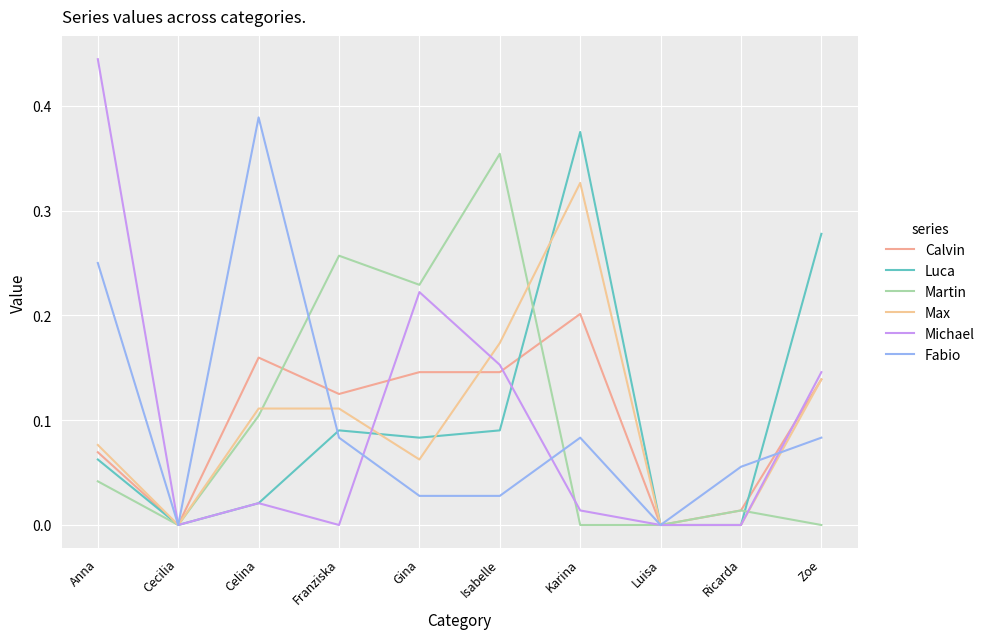

How many lines are shown in the chart?

6